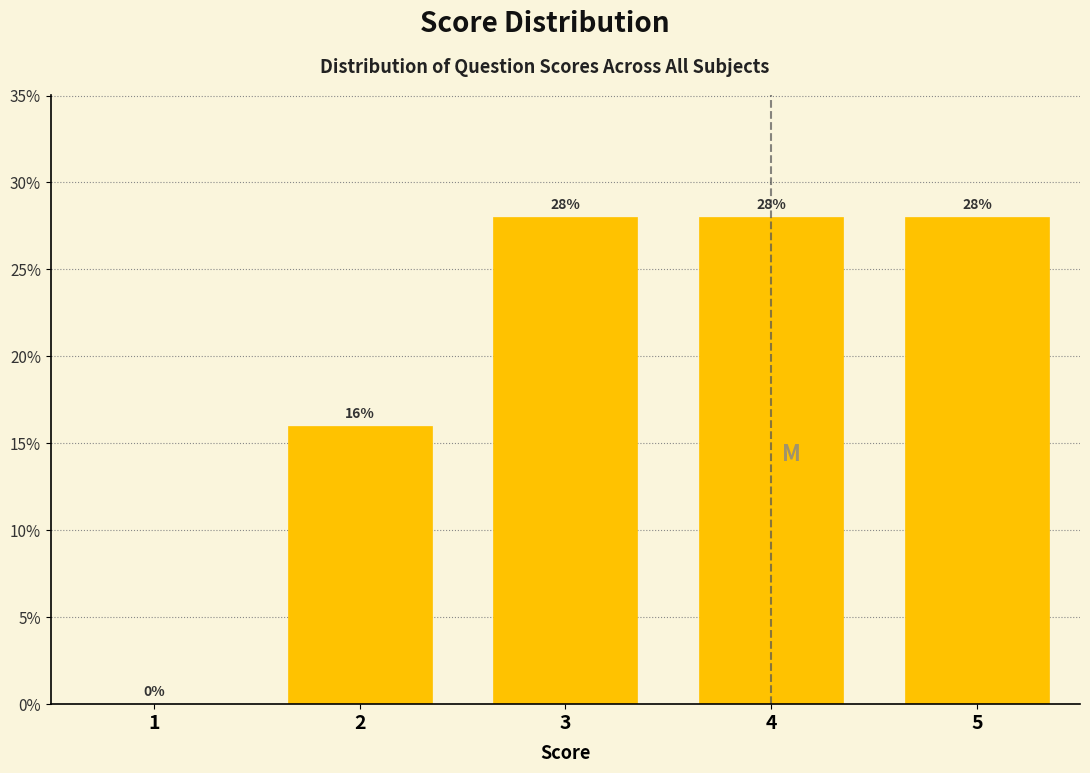

How tall is the bar that spans 4.5 to 5.5 on the x-axis?

28